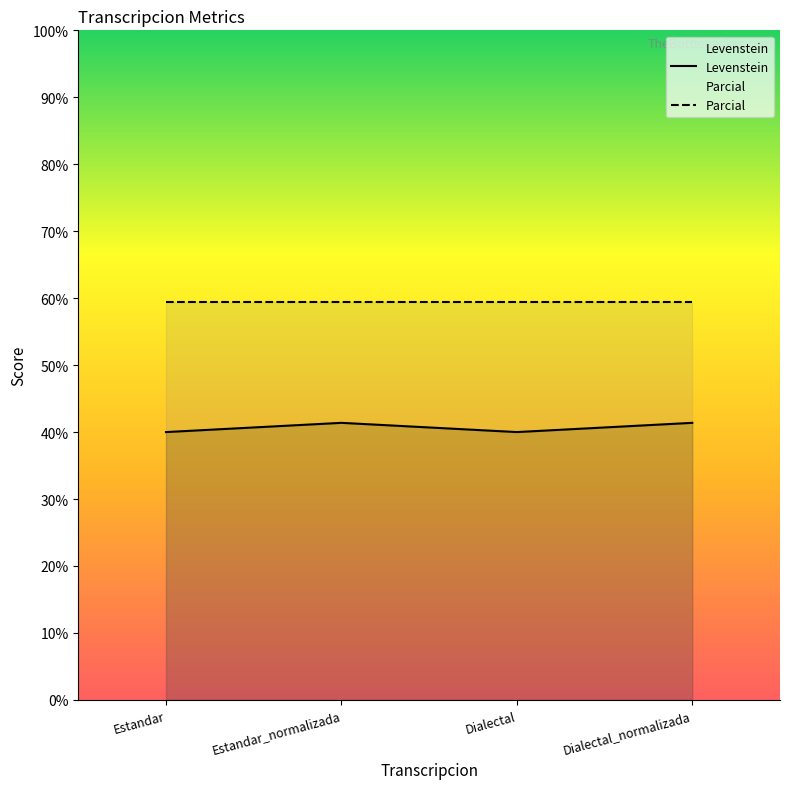

What is the label of the 2nd point from the left?

Estandar_normalizada